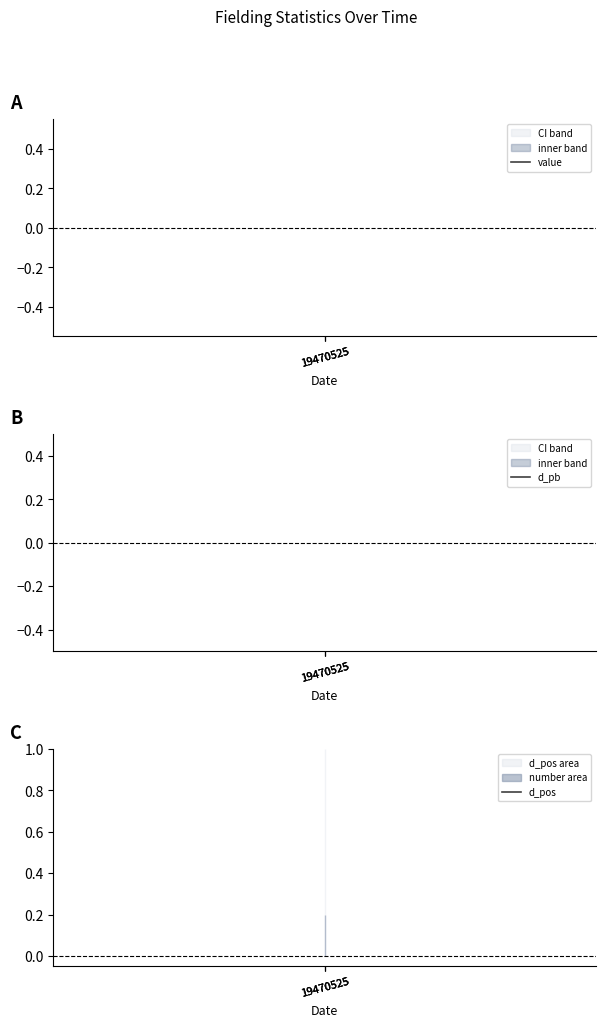

At 19470525, list the series in order from smallest to largest.

value, d_pb, d_pos